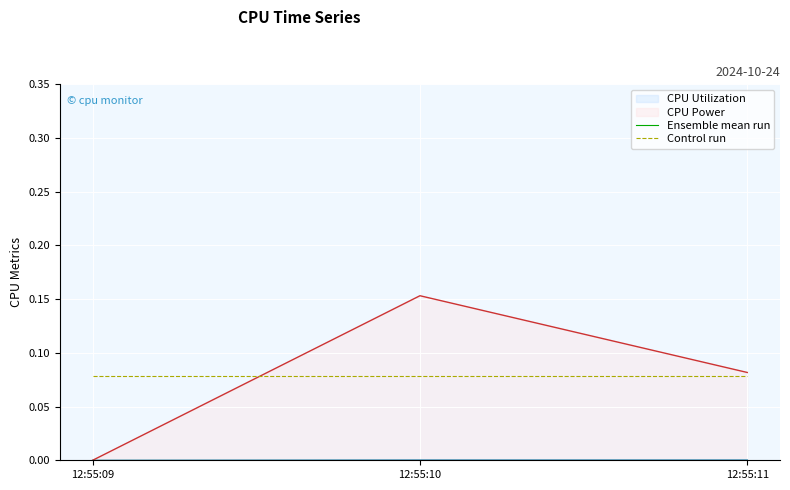

Between 12:55:09 and 12:55:11, which series saw the biggest shift?

CPU Power